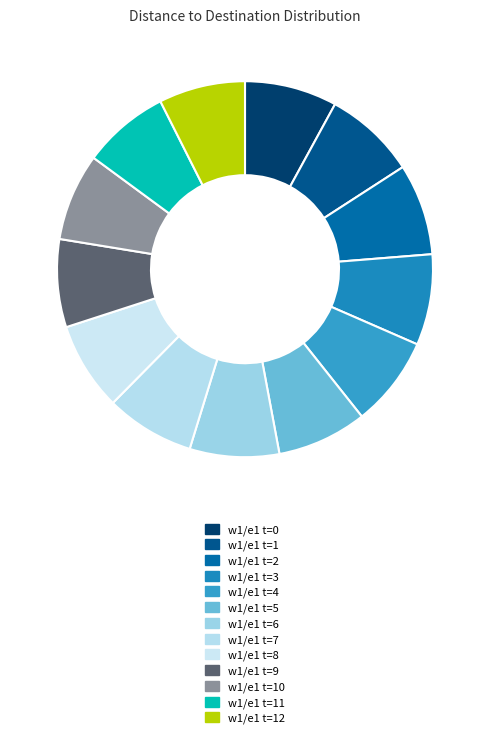

Rank the categories by value from highest to lowest.

w1/e1 t=0, w1/e1 t=1, w1/e1 t=2, w1/e1 t=3, w1/e1 t=4, w1/e1 t=5, w1/e1 t=6, w1/e1 t=7, w1/e1 t=8, w1/e1 t=9, w1/e1 t=10, w1/e1 t=11, w1/e1 t=12